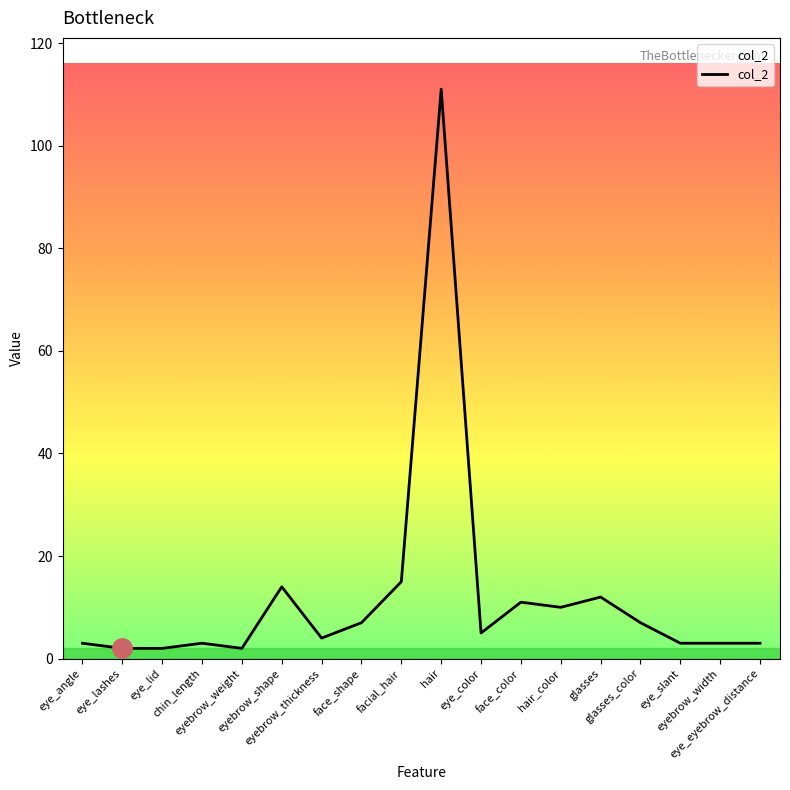

At which label is the value closest to 56?

facial_hair